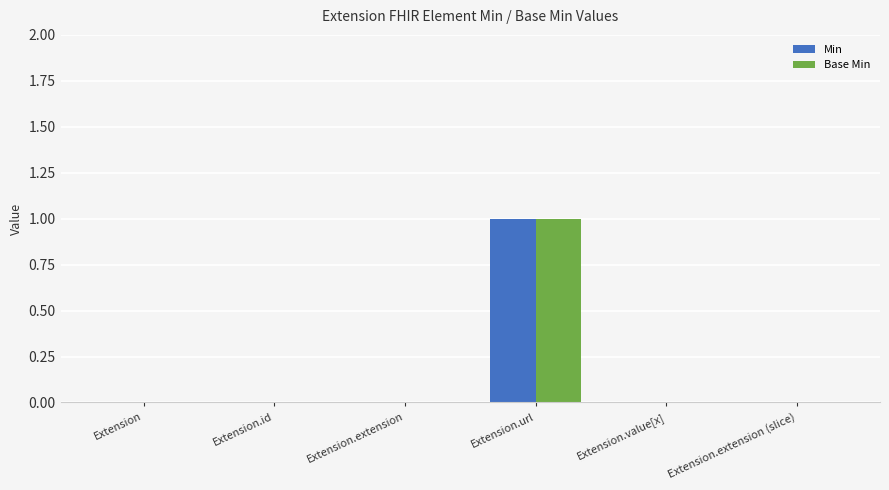

Is it true that Base Min equals 0 at Extension.extension (slice)?

True